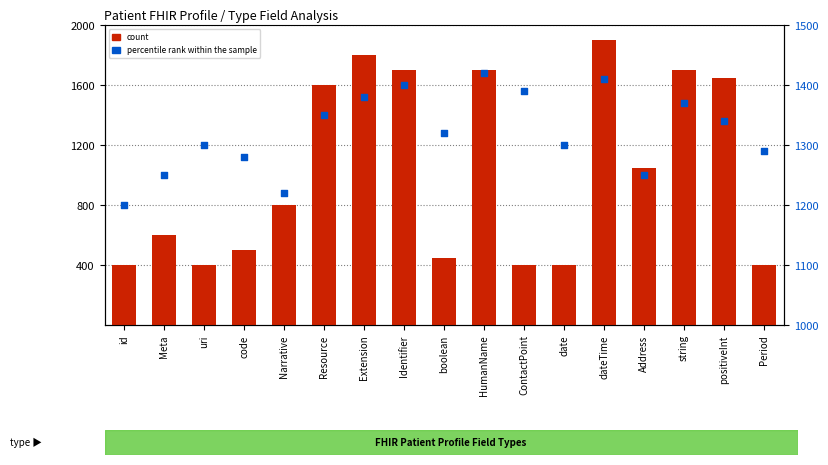

What are all the series names shown in the legend?

count, percentile rank within the sample